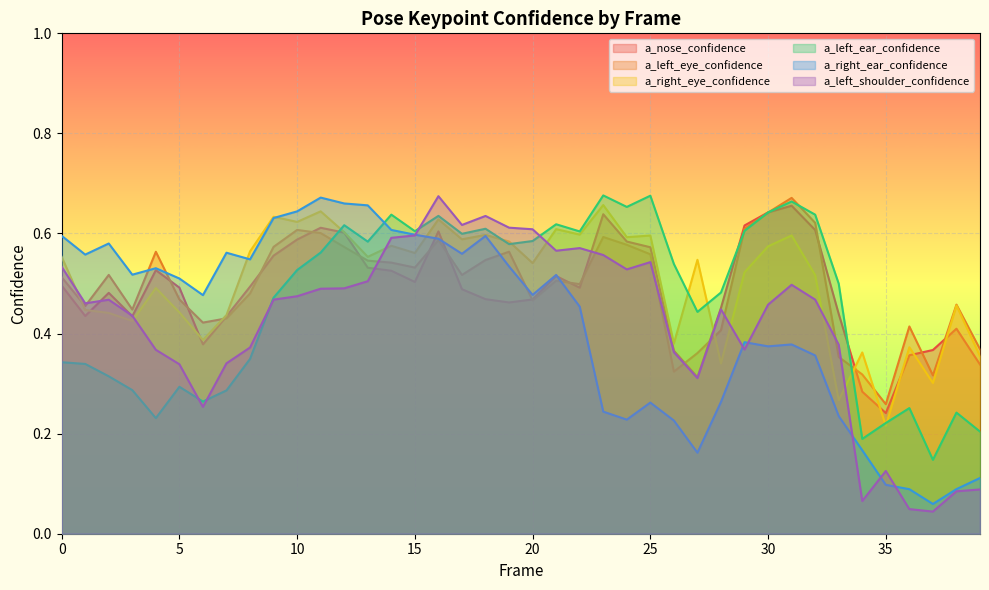

Reading right to left, transcribe all the data shown in this chart.

a_nose_confidence: 0.3	0.4	0.4	0.4	0.2	0.3	0.4	0.6	0.7	0.6	0.6	0.5	0.3	0.4	0.6	0.6	0.6	0.5	0.5	0.5	0.5	0.5	0.5	0.6	0.5	0.5	0.5	0.6	0.6	0.6	0.6	0.5	0.4	0.4	0.5	0.5	0.4	0.5	0.4	0.5
a_left_eye_confidence: 0.4	0.5	0.3	0.4	0.3	0.3	0.4	0.6	0.7	0.6	0.6	0.4	0.4	0.3	0.6	0.6	0.6	0.5	0.5	0.5	0.6	0.5	0.5	0.6	0.5	0.5	0.5	0.6	0.6	0.6	0.6	0.5	0.4	0.4	0.5	0.6	0.4	0.5	0.5	0.5
a_right_eye_confidence: 0.4	0.5	0.3	0.4	0.2	0.4	0.3	0.5	0.6	0.6	0.5	0.3	0.5	0.4	0.6	0.6	0.7	0.6	0.6	0.5	0.6	0.6	0.6	0.6	0.6	0.6	0.6	0.6	0.6	0.6	0.6	0.6	0.4	0.4	0.4	0.5	0.4	0.4	0.4	0.6
a_left_ear_confidence: 0.2	0.2	0.1	0.3	0.2	0.2	0.5	0.6	0.7	0.6	0.6	0.5	0.4	0.5	0.7	0.7	0.7	0.6	0.6	0.6	0.6	0.6	0.6	0.6	0.6	0.6	0.6	0.6	0.6	0.5	0.5	0.3	0.3	0.3	0.3	0.2	0.3	0.3	0.3	0.3
a_right_ear_confidence: 0.1	0.1	0.1	0.1	0.1	0.2	0.2	0.4	0.4	0.4	0.4	0.3	0.2	0.2	0.3	0.2	0.2	0.5	0.5	0.5	0.5	0.6	0.6	0.6	0.6	0.6	0.7	0.7	0.7	0.6	0.6	0.5	0.6	0.5	0.5	0.5	0.5	0.6	0.6	0.6
a_left_shoulder_confidence: 0.1	0.1	0.0	0.0	0.1	0.1	0.4	0.5	0.5	0.5	0.4	0.4	0.3	0.4	0.5	0.5	0.6	0.6	0.6	0.6	0.6	0.6	0.6	0.7	0.6	0.6	0.5	0.5	0.5	0.5	0.5	0.4	0.3	0.3	0.3	0.4	0.4	0.5	0.5	0.5